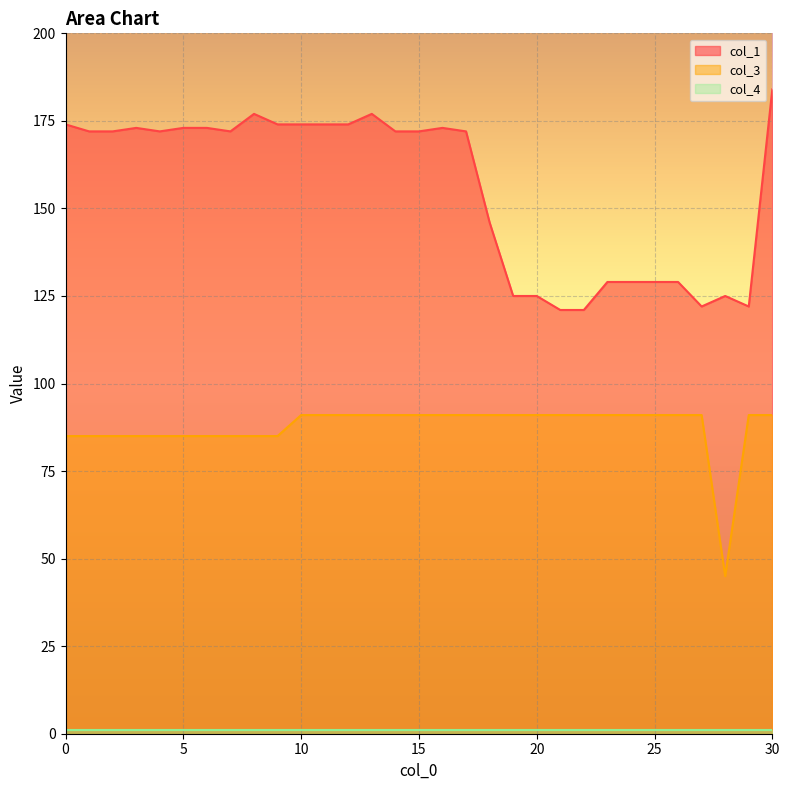

Does the chart display data point markers on the line(s)?

No